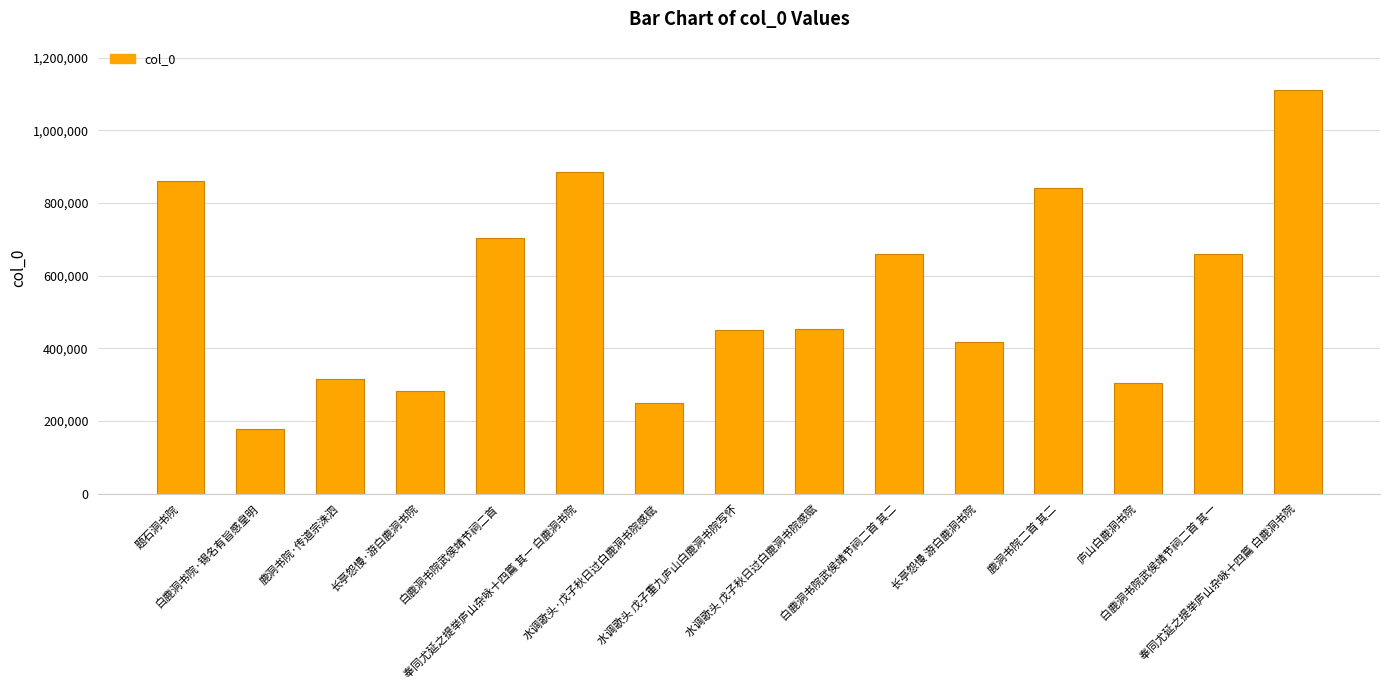

What is the smallest value displayed?

178587